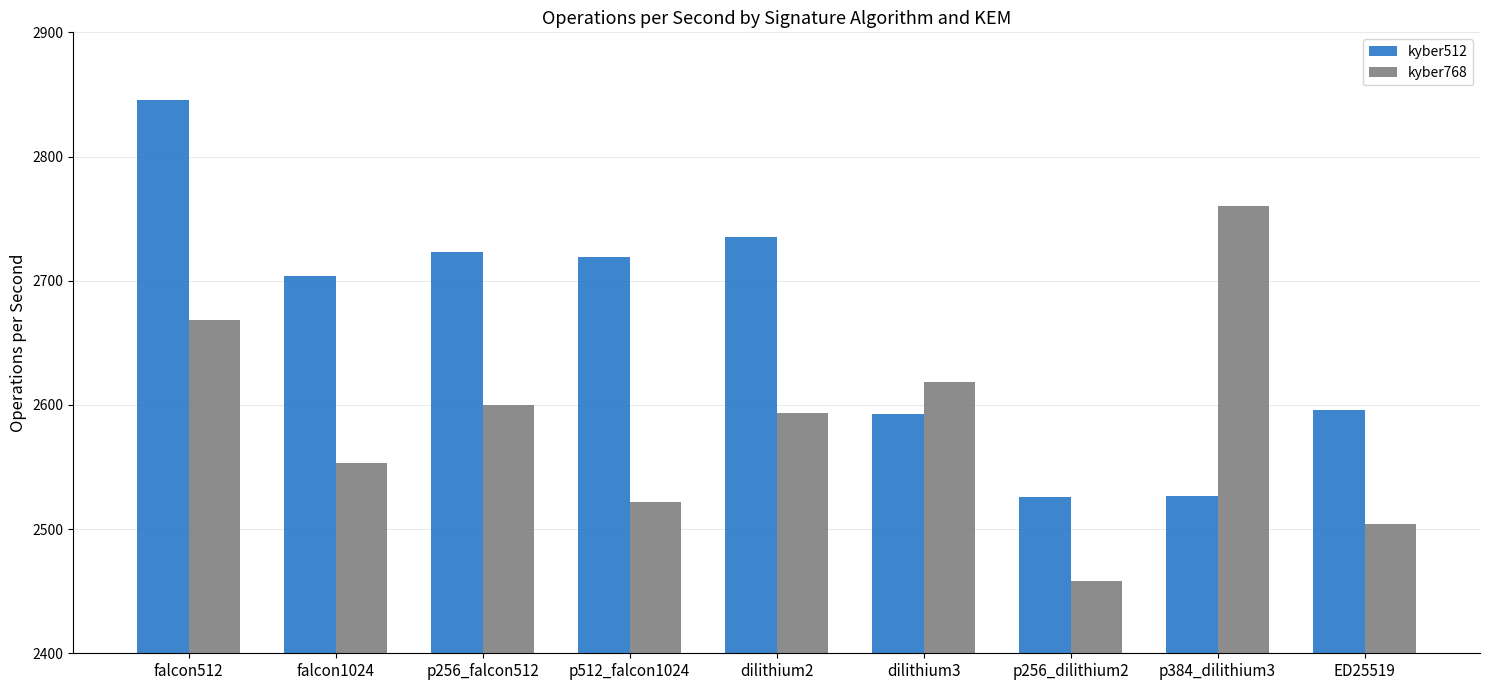

Which category has the lowest value across all series?

p256_dilithium2